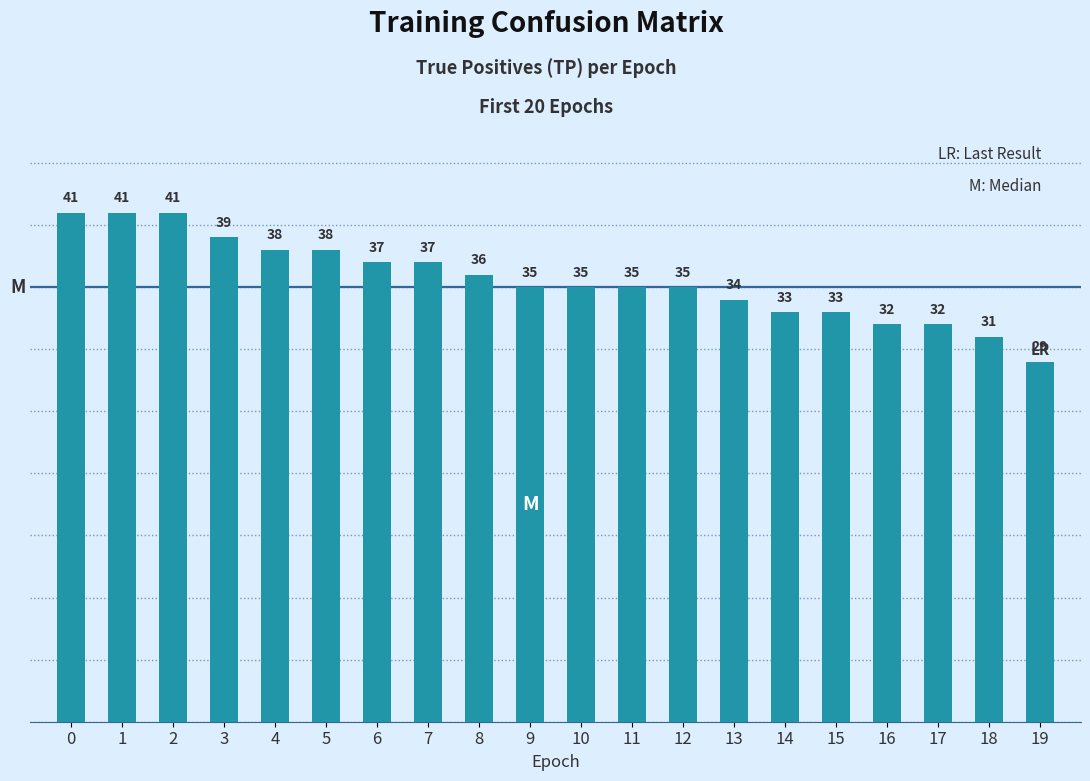

What is the minimum value shown in the chart?

29